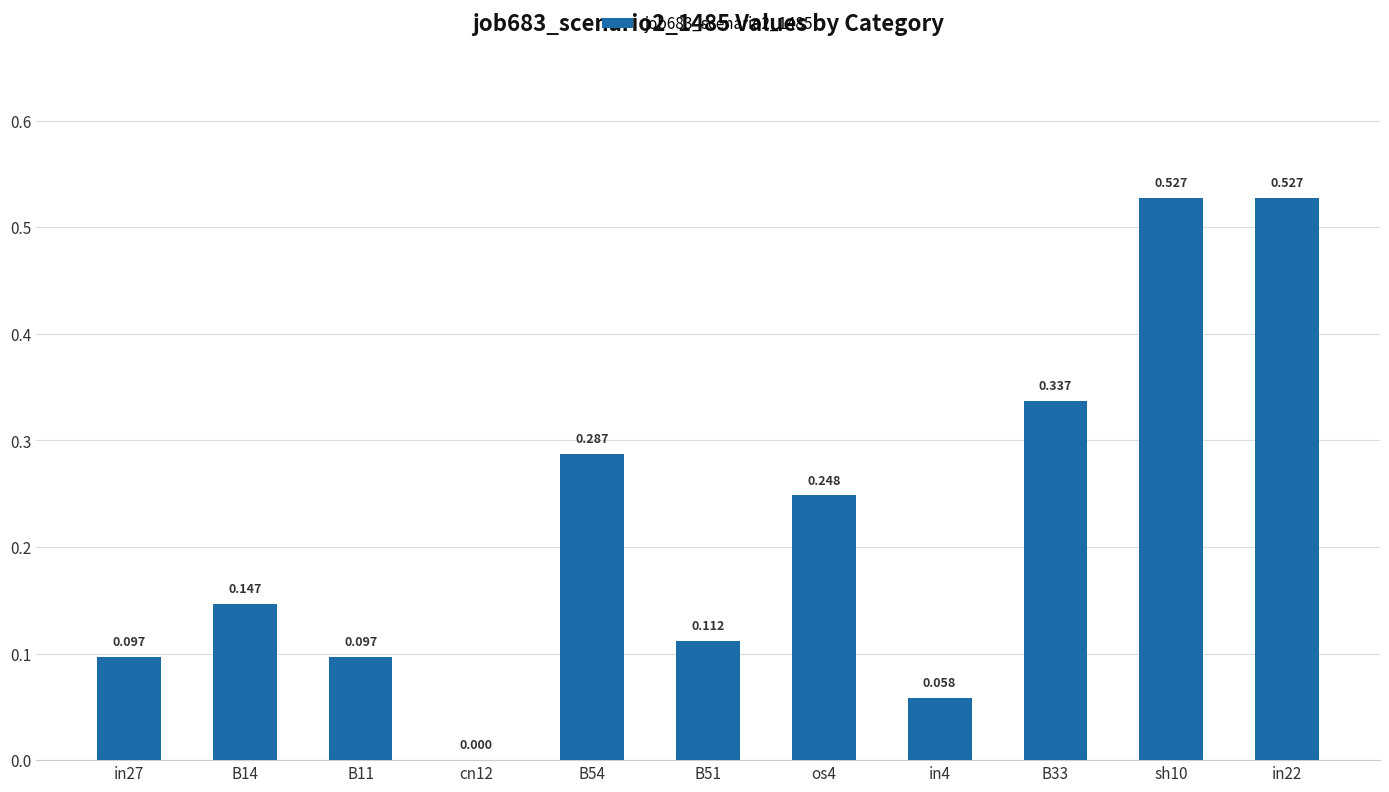

What is the difference between the values at B51 and in22?

0.4